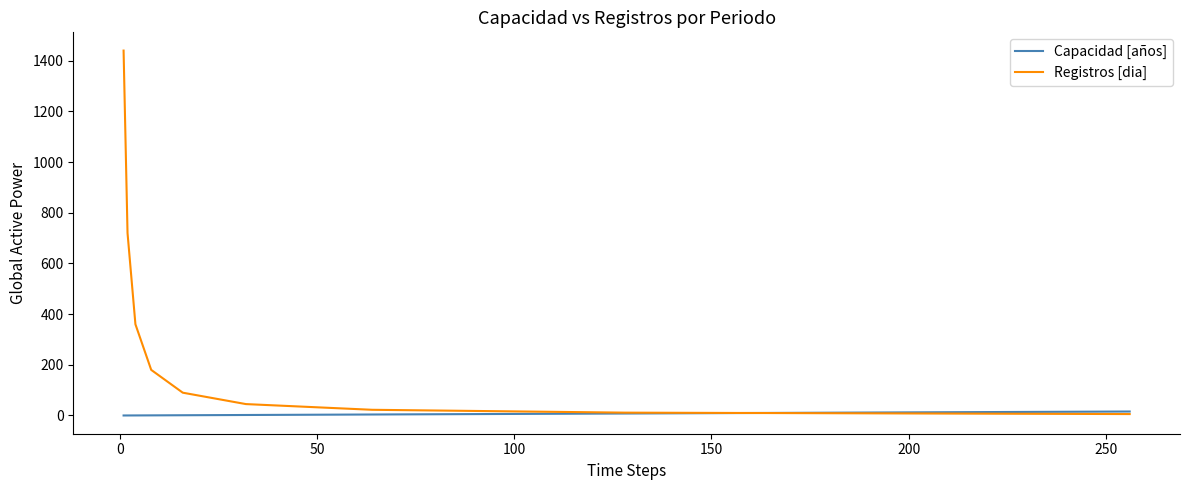

Which series has the widest spread of values?

Registros [dia]